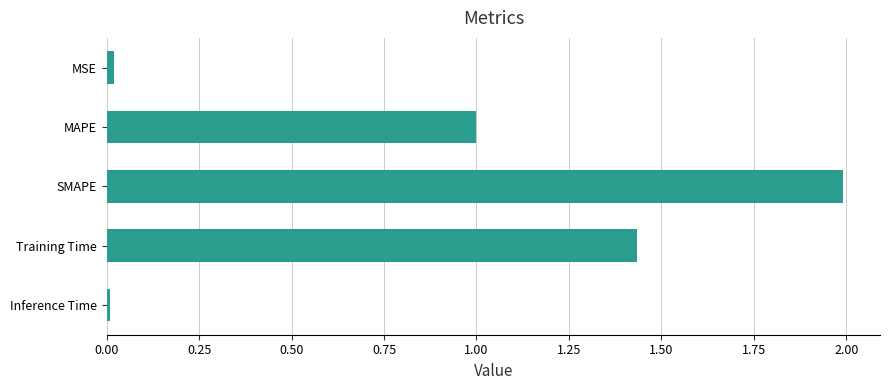

How many categories are shown in the chart?

5